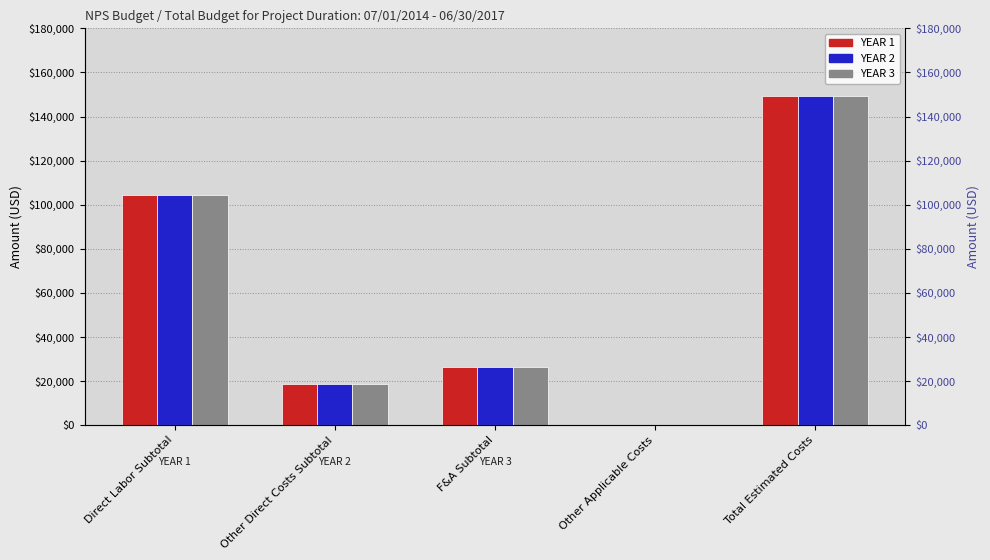

What is the lowest value of the YEAR 3 series?

158.2